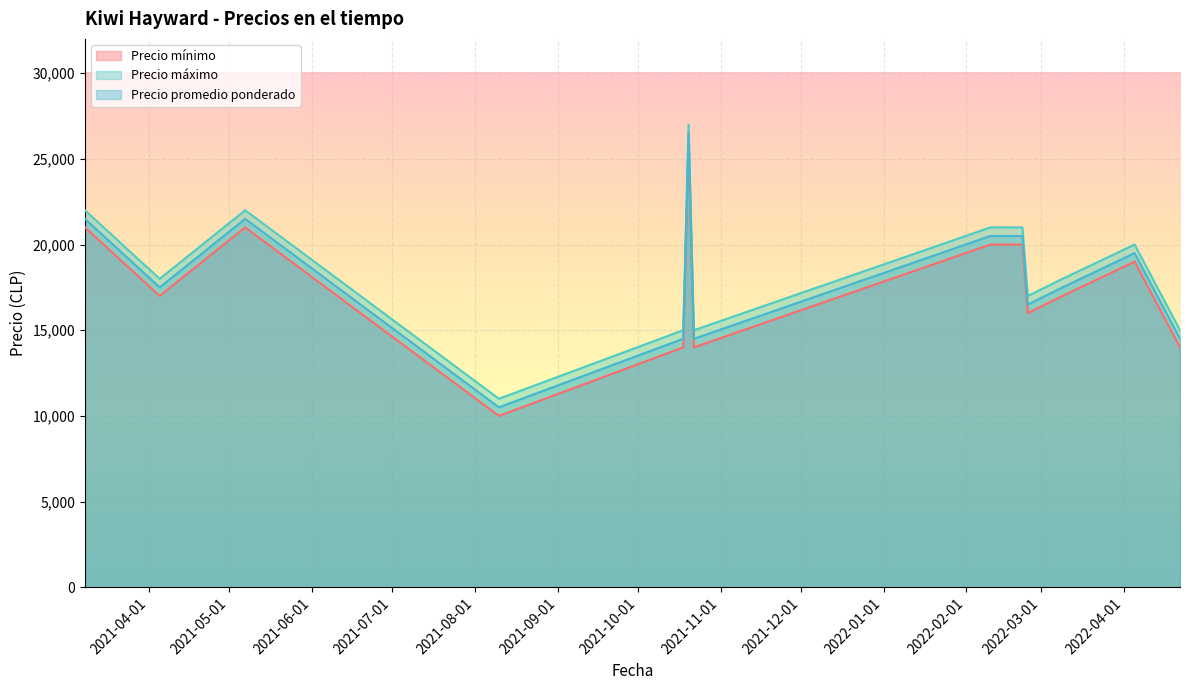

What is the difference between the maximum and minimum values in the Precio mínimo series?

16000